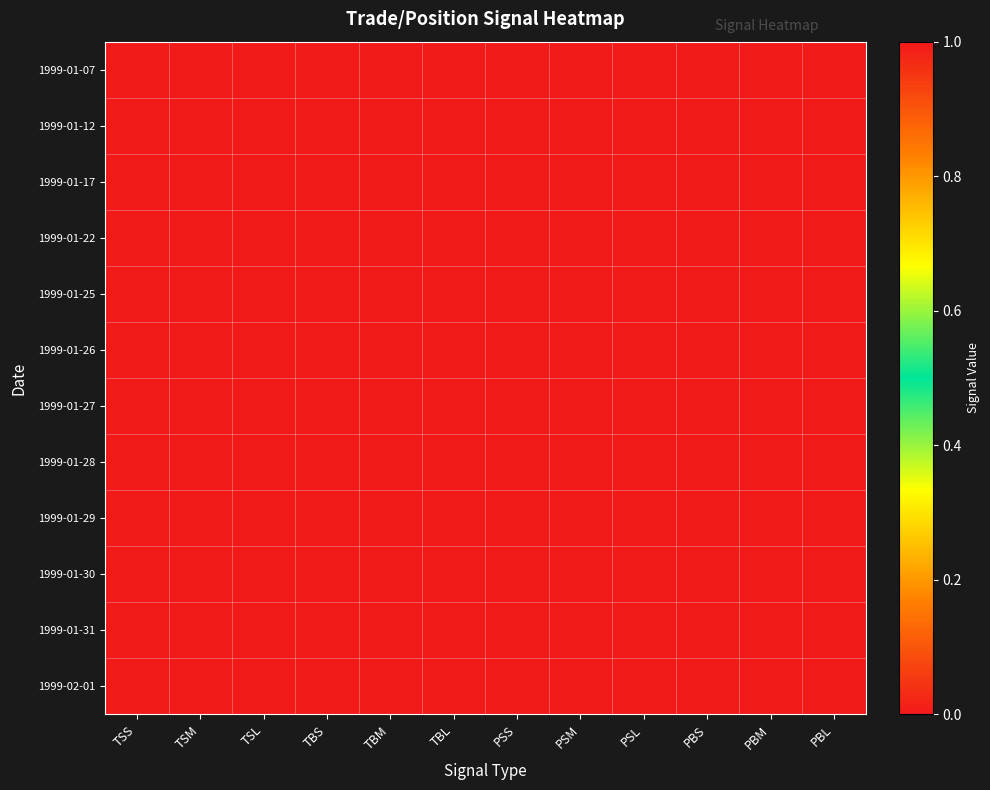

What is the greatest value displayed?

1